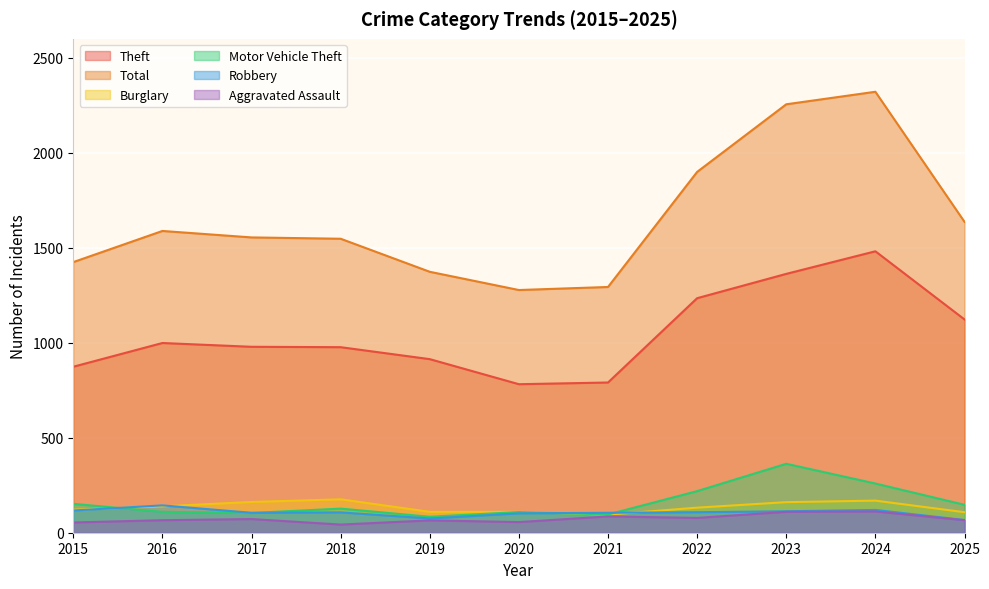

Where is Aggravated Assault nearest to the value 77?

2022